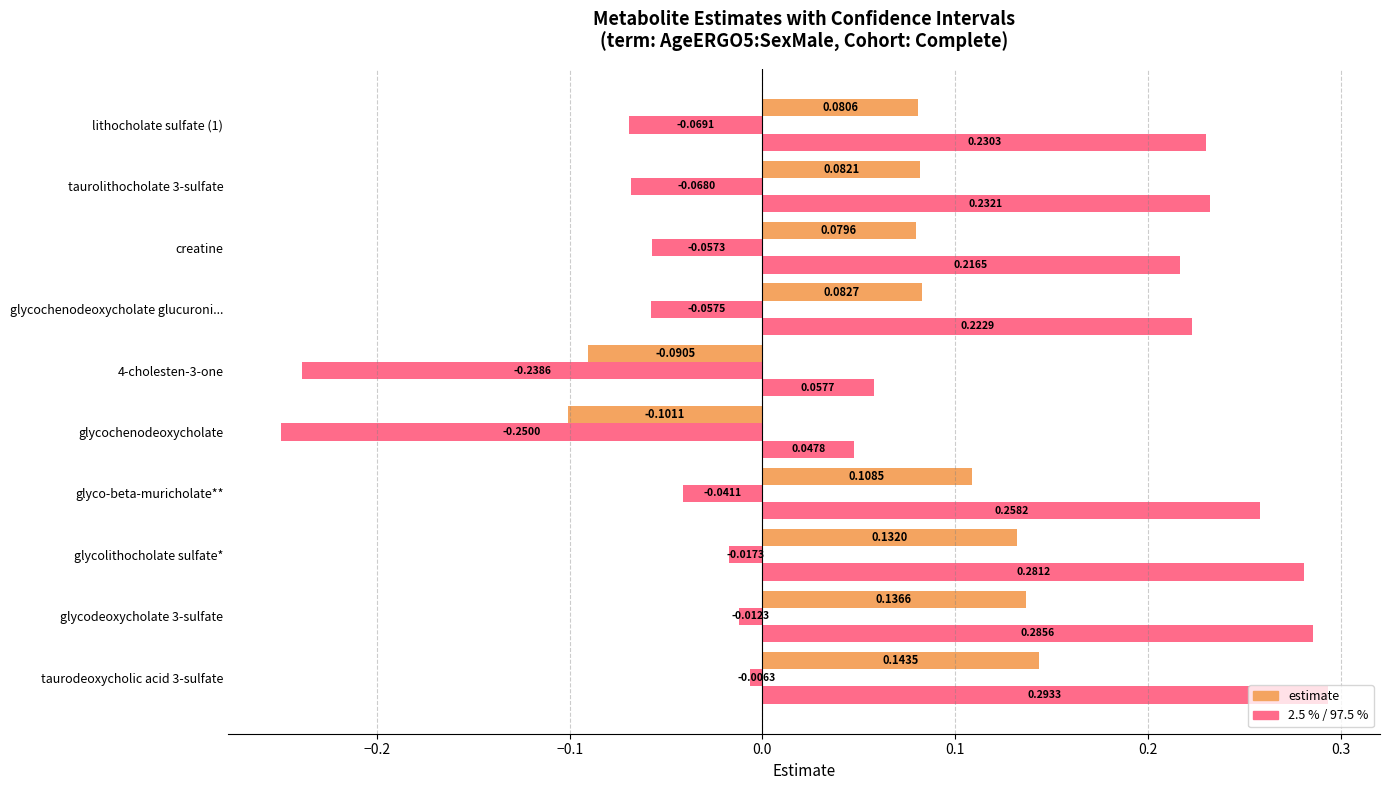

What is the value of the estimate bar at the 2nd from the left?

0.1